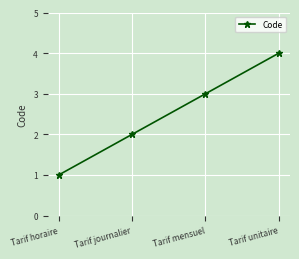

Approximately how many times larger is the value at Tarif mensuel compared to Tarif horaire?

3.0